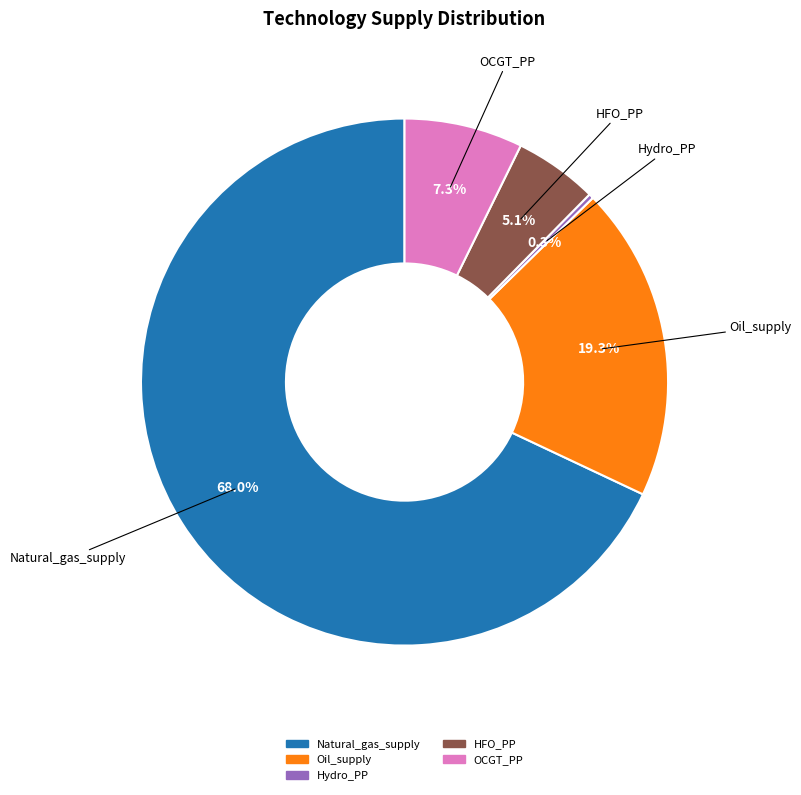

Is there a majority slice in this chart?

Yes